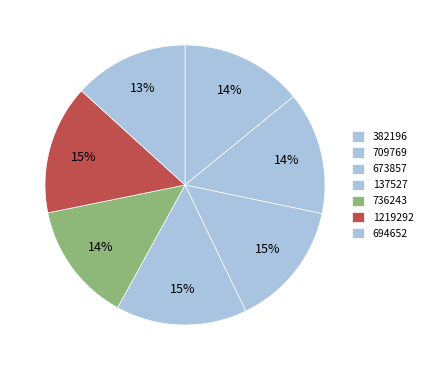

What is the smallest slice in the pie chart?

694652